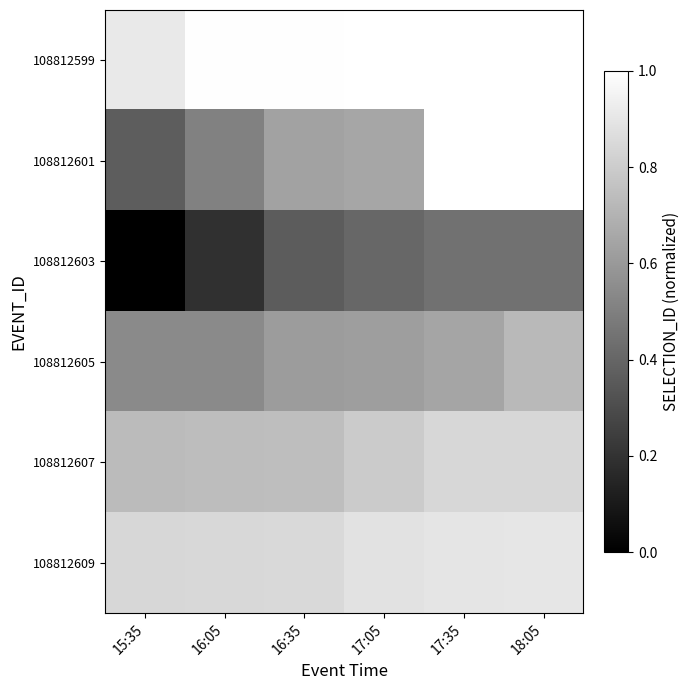

How many 108812609 values are between 0 and 1?

6